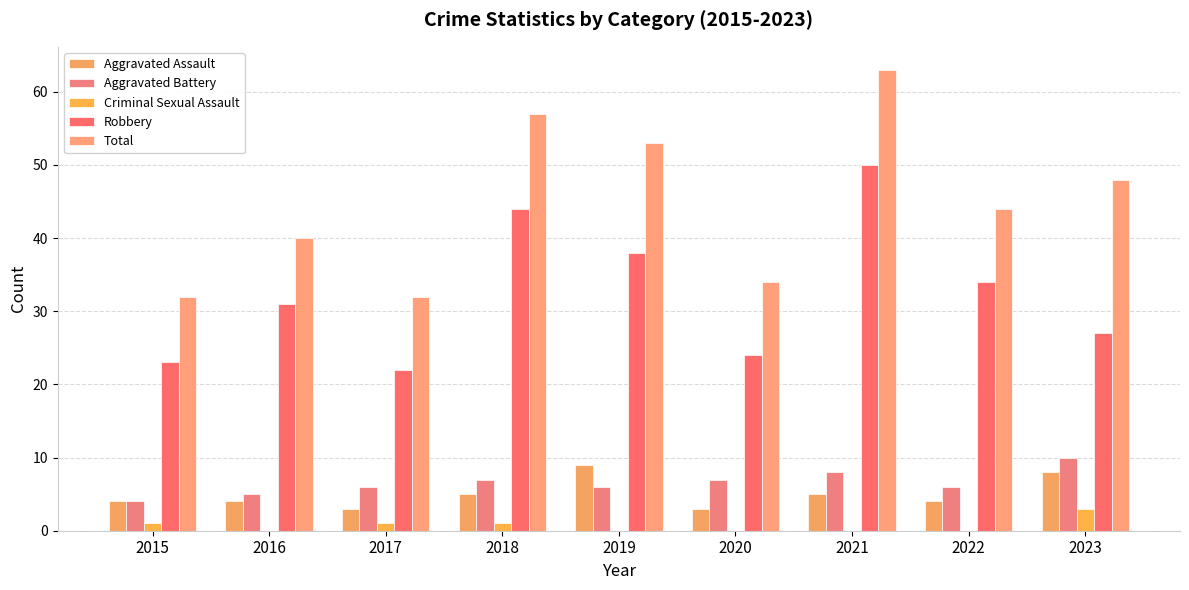

Reading left to right, extract all data points from this chart.

Aggravated Assault: 4	4	3	5	9	3	5	4	8
Aggravated Battery: 4	5	6	7	6	7	8	6	10
Criminal Sexual Assault: 1	0	1	1	0	0	0	0	3
Robbery: 23	31	22	44	38	24	50	34	27
Total: 32	40	32	57	53	34	63	44	48